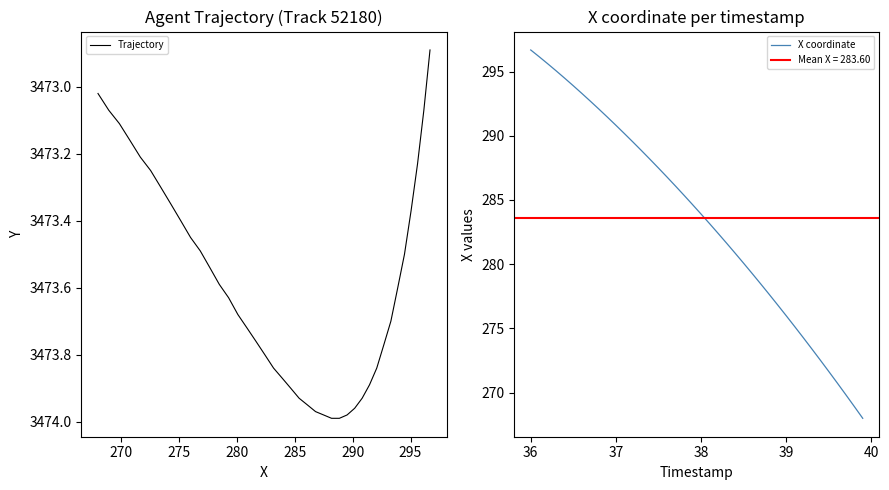

True or false: X coordinate and Trajectory cross at least once.

False